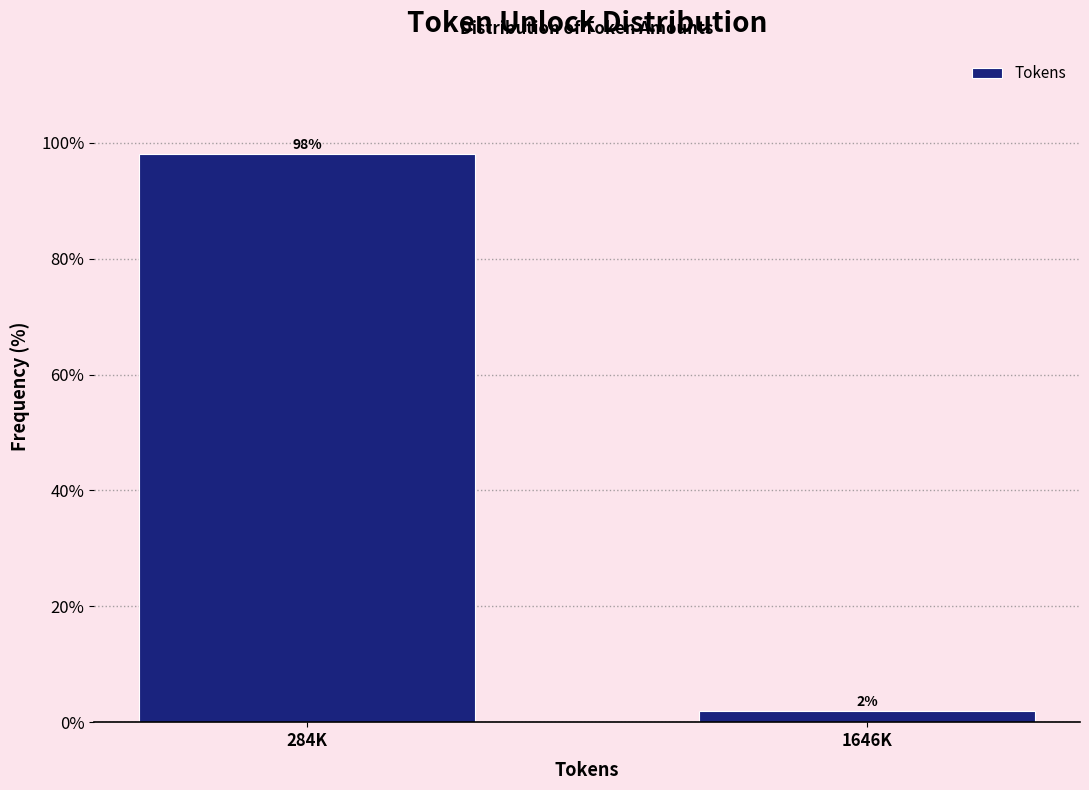

What is the label of the 2nd bar from the right?

284K